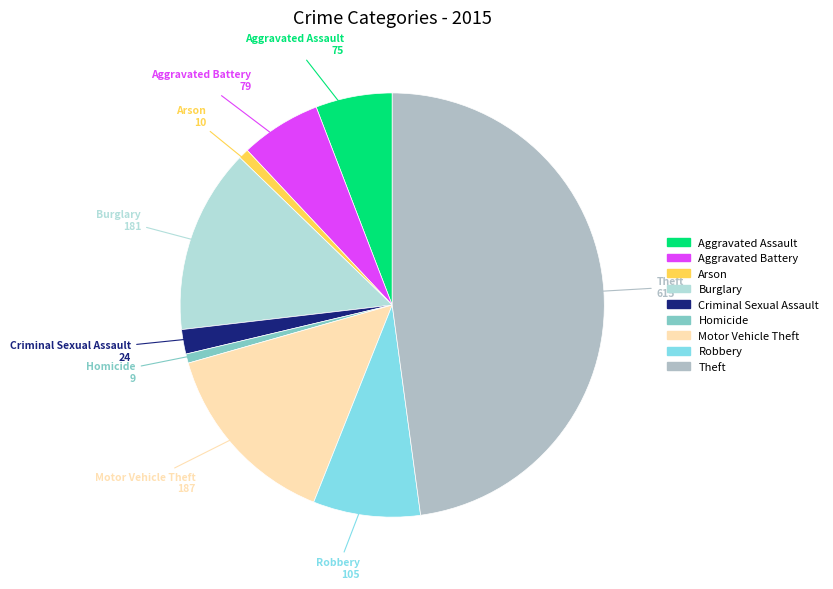

True or false: Arson accounts for 1% of the total.

True